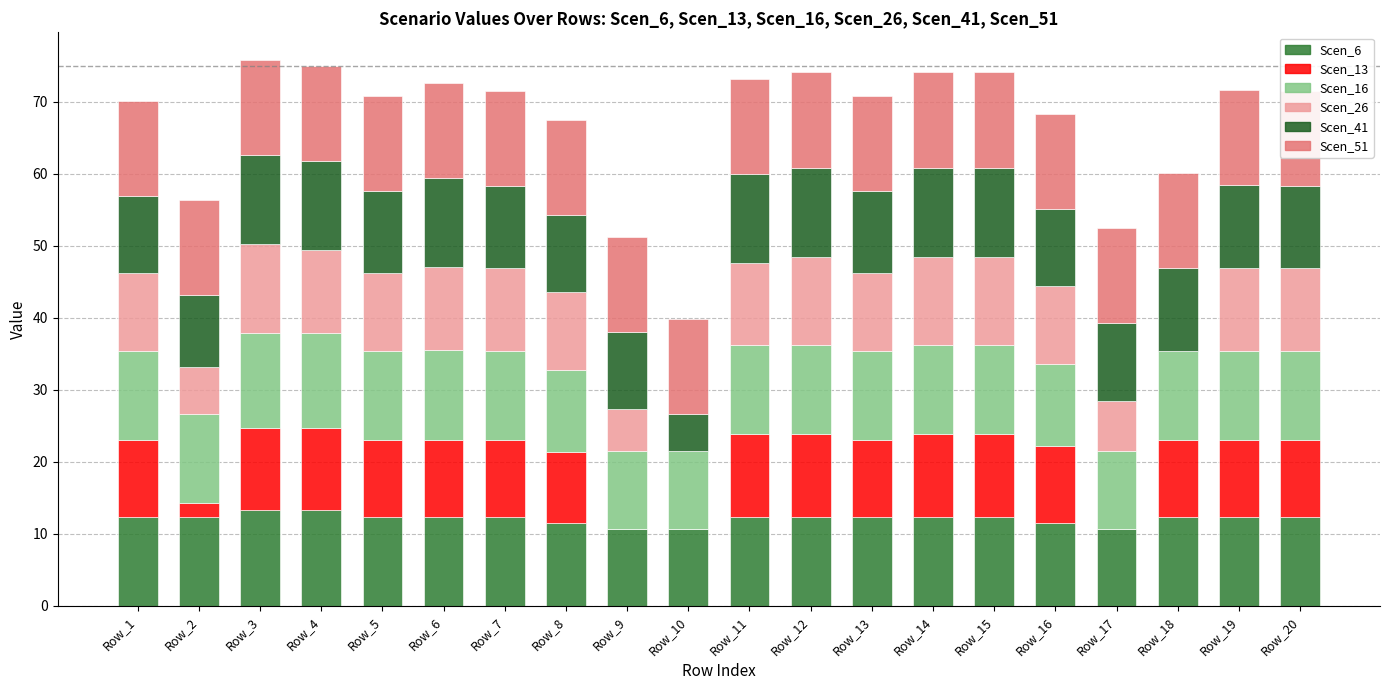

Rank the series by their maximum value, from lowest to highest.

Scen_13, Scen_26, Scen_41, Scen_16, Scen_6, Scen_51